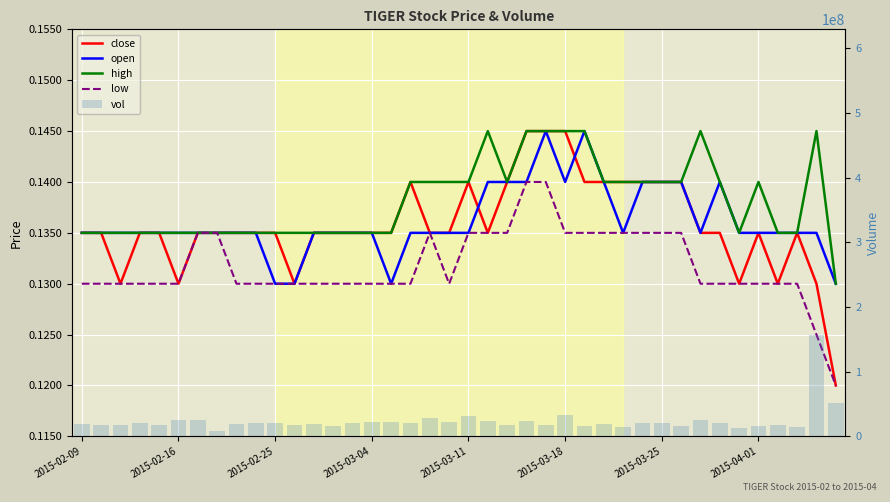

Is the value of high at 24 greater than the value of low at 32?

Yes